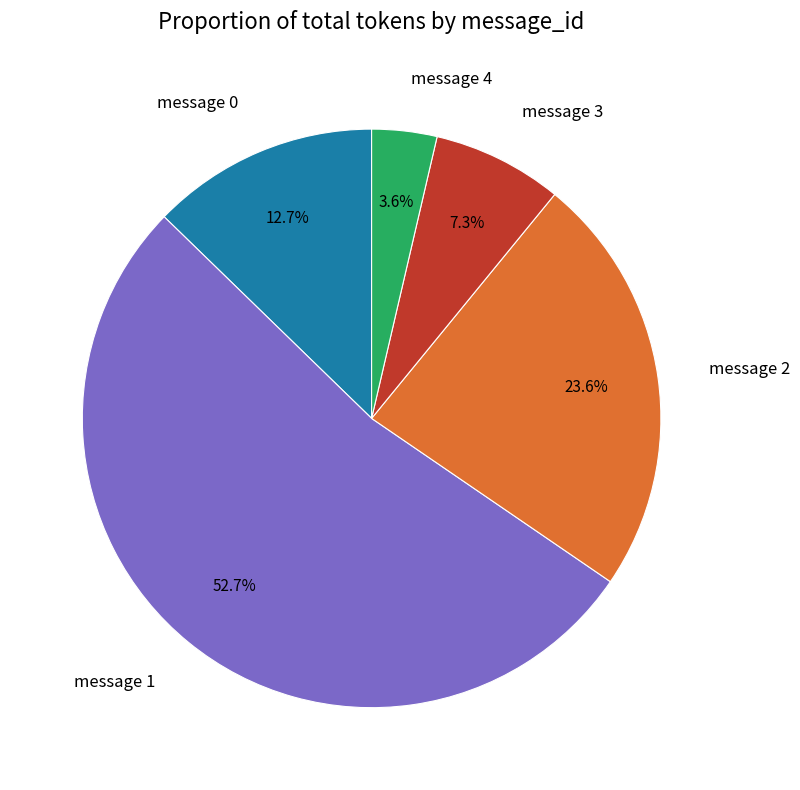

To the nearest percent, what is the difference between the message 2 and message 3 slice percentages?

16%